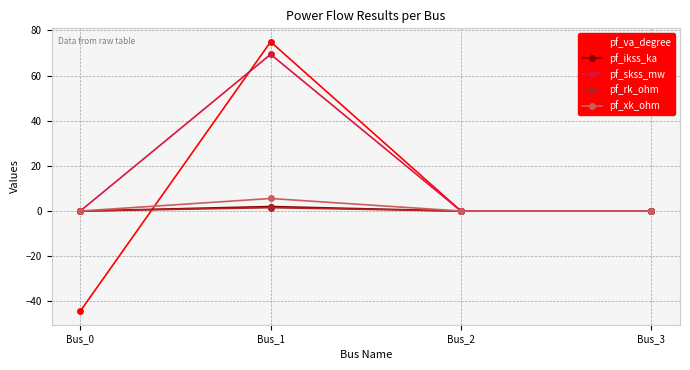

In pf_rk_ohm, how many points are higher than both neighbors (excluding endpoints)?

1